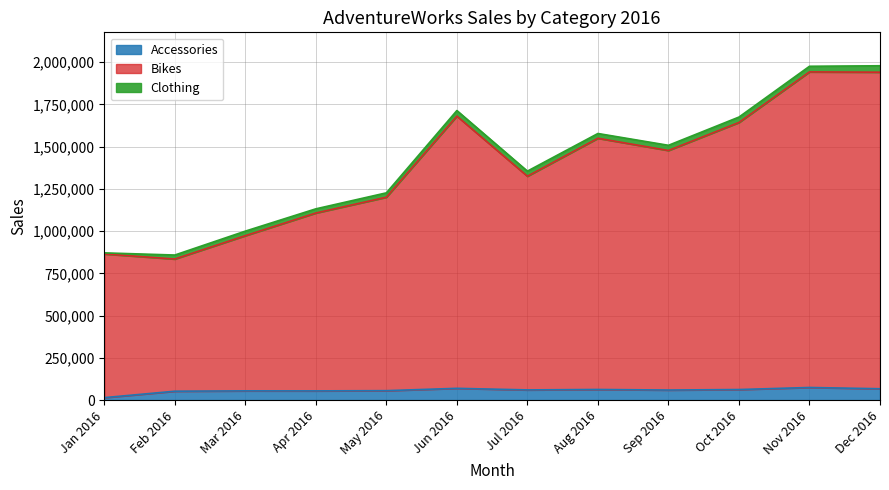

The Bikes series shows 972791 at Mar 2016. True or false?

True